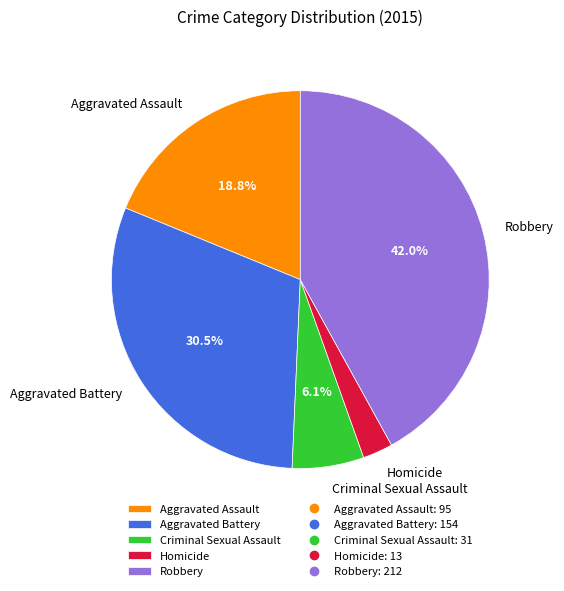

To the nearest percent, what is the average slice percentage?

20%